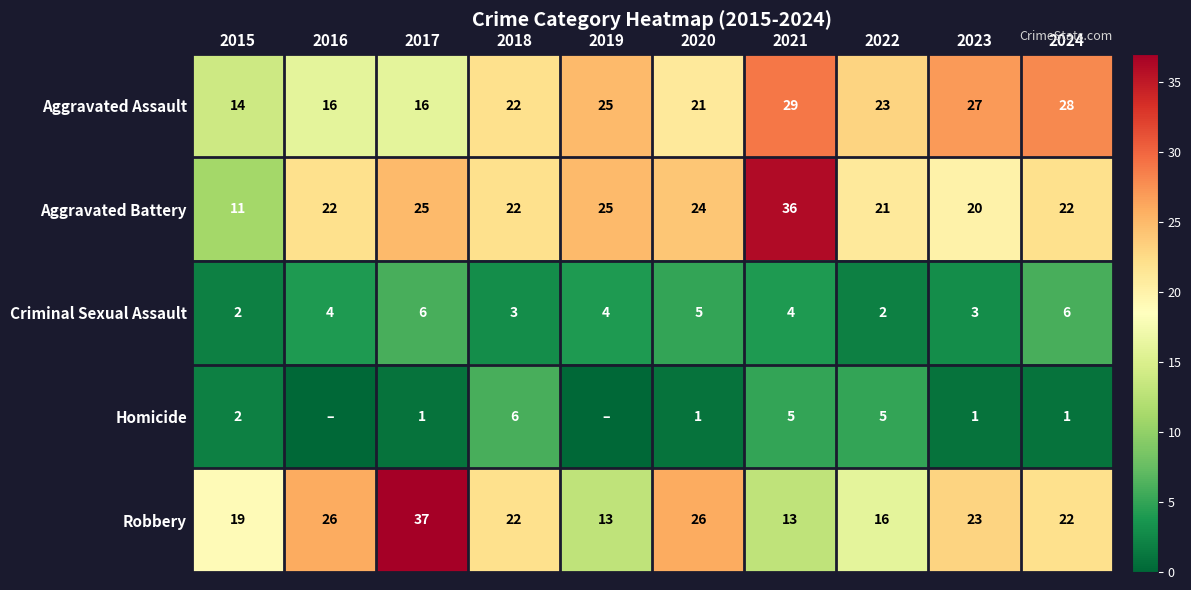

Is it true that Aggravated Assault equals 39 at 2023?

False